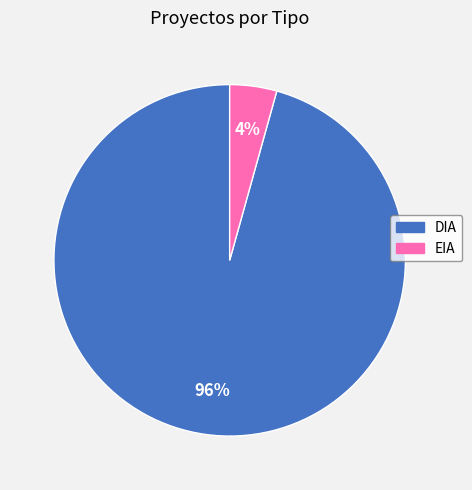

Does EIA represent more than half of the total?

No